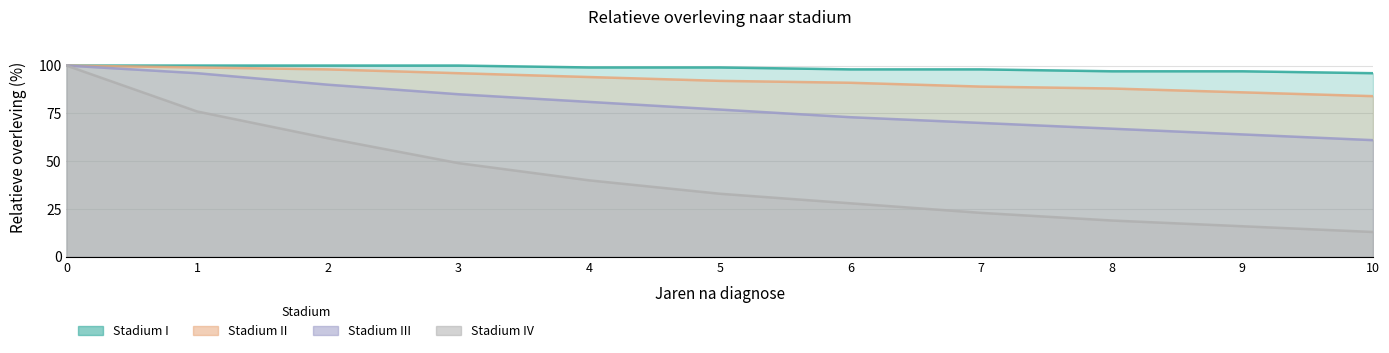

List the labels in order of II value, smallest first.

10, 9, 8, 7, 6, 5, 4, 3, 2, 1, 0